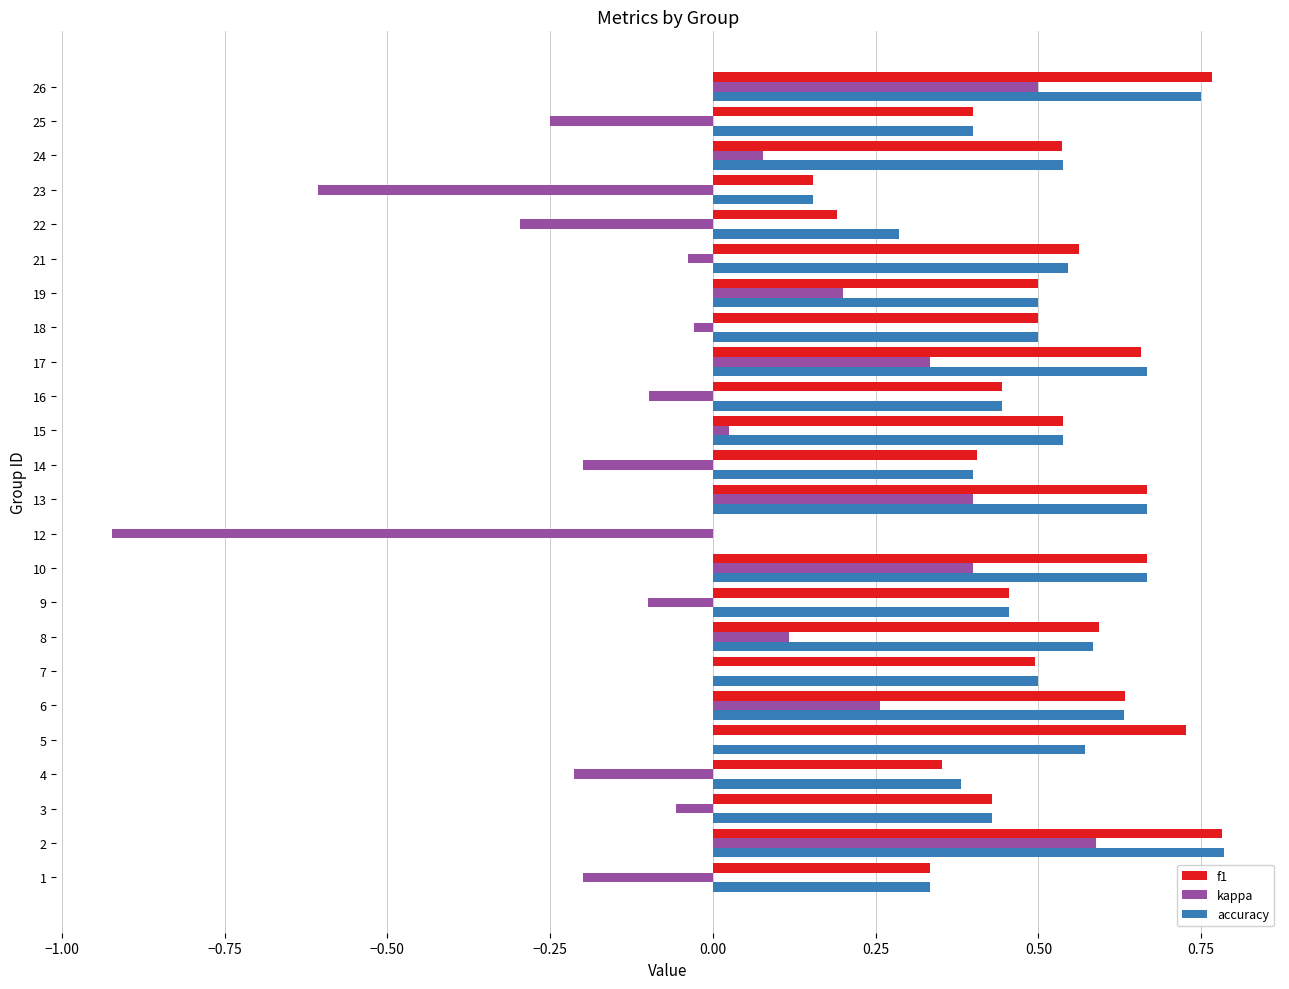

What is the sum of all f1 values?

11.8